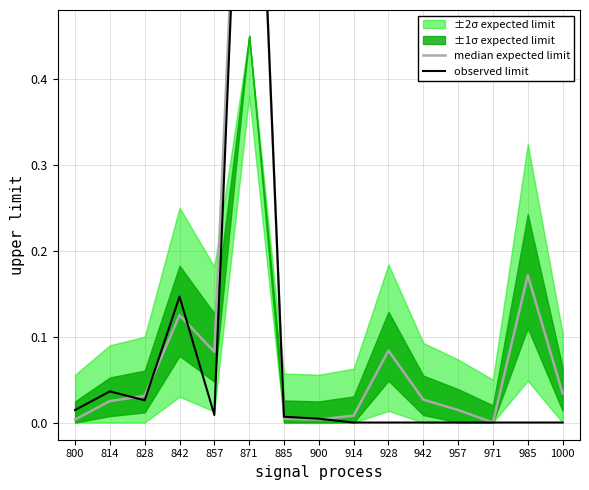

List the labels in order of median expected limit value, smallest first.

971, 900, 800, 885, 914, 957, 814, 942, 828, 1000, 857, 928, 842, 985, 871